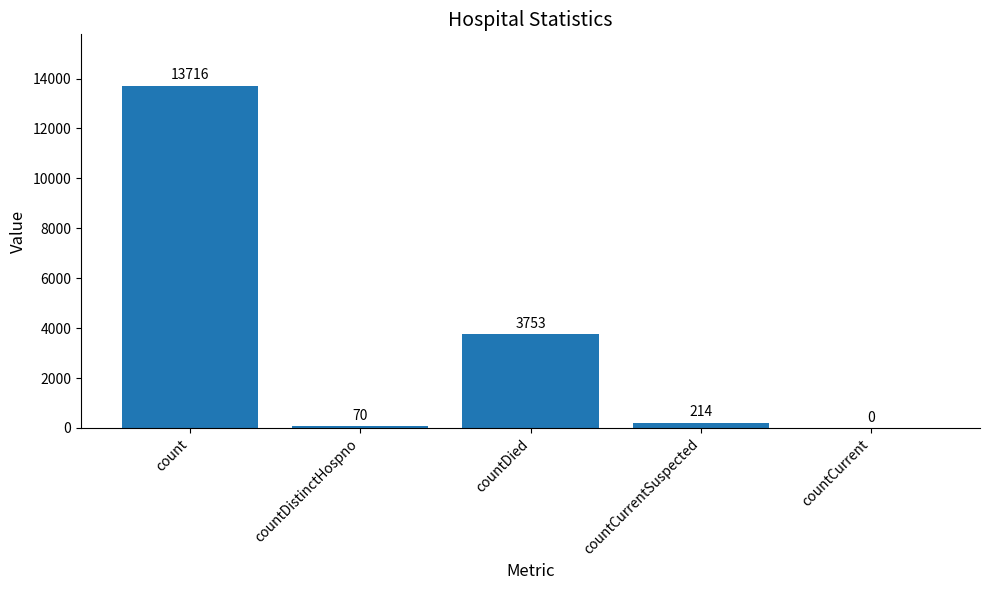

What is the maximum value shown in the chart?

13716